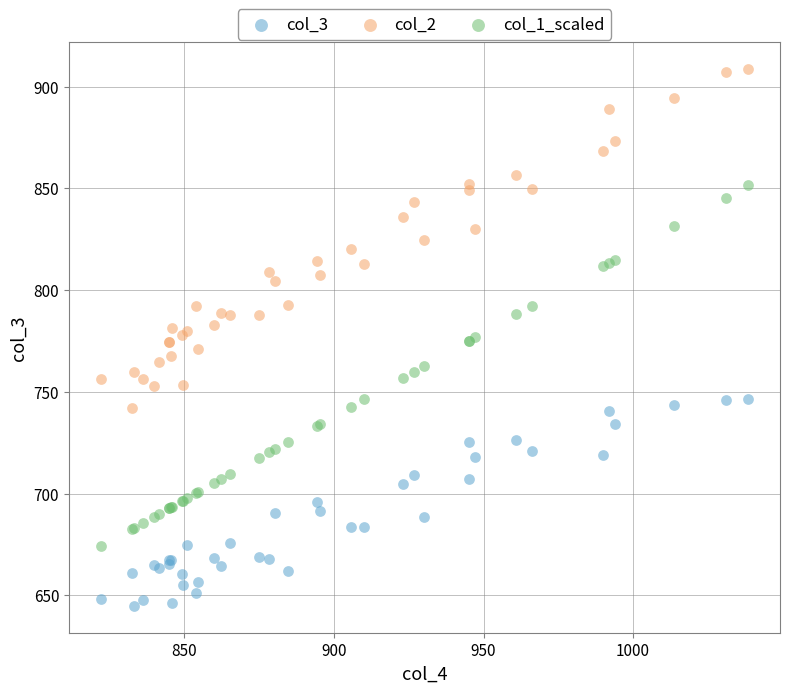

Which series contains the lowest Y value?

col_3